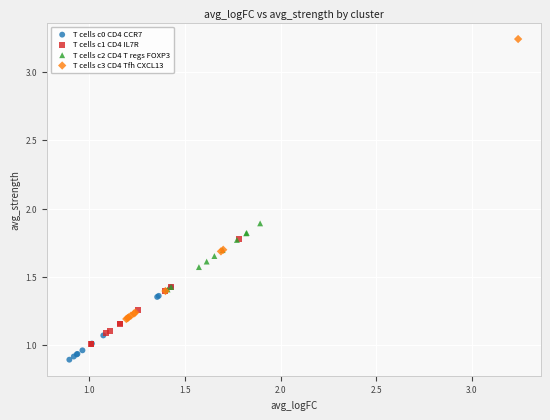

Which series reaches the minimum Y coordinate?

T cells c0 CD4 CCR7